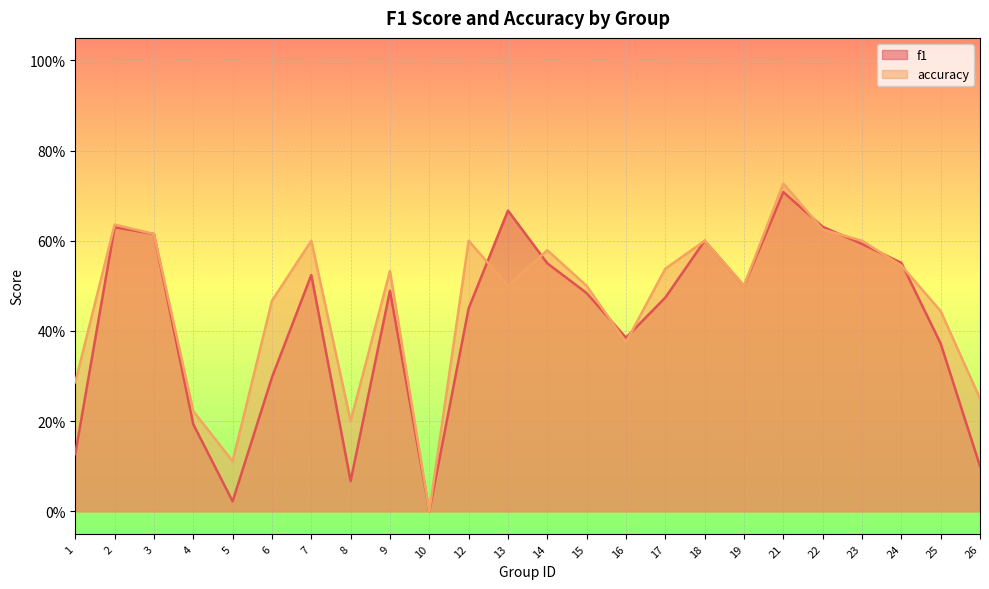

Reading right to left, list all the values displayed in this chart.

f1: 26=0.1	25=0.4	24=0.6	23=0.6	22=0.6	21=0.7	19=0.5	18=0.6	17=0.5	16=0.4	15=0.5	14=0.6	13=0.7	12=0.5	10=0.0	9=0.5	8=0.1	7=0.5	6=0.3	5=0.0	4=0.2	3=0.6	2=0.6	1=0.1
accuracy: 26=0.2	25=0.4	24=0.5	23=0.6	22=0.6	21=0.7	19=0.5	18=0.6	17=0.5	16=0.4	15=0.5	14=0.6	13=0.5	12=0.6	10=0.0	9=0.5	8=0.2	7=0.6	6=0.5	5=0.1	4=0.2	3=0.6	2=0.6	1=0.3